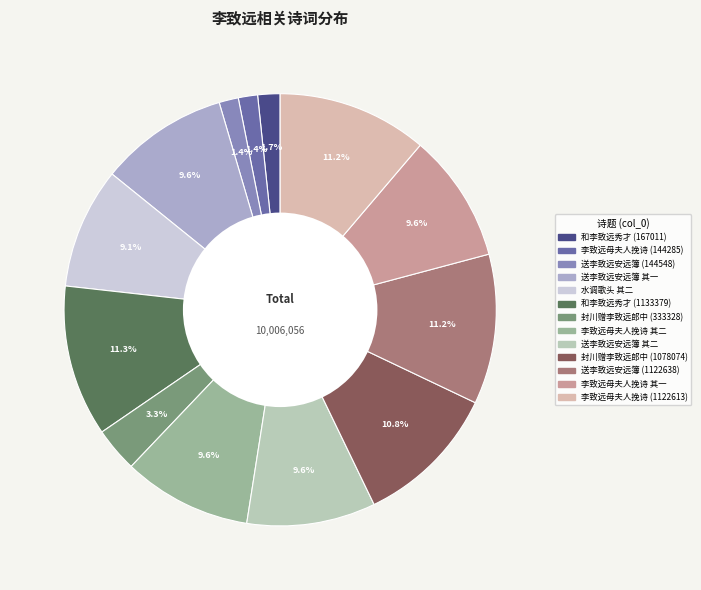

Is 封川赠李致远郎中 (1078074) the majority of the pie?

No